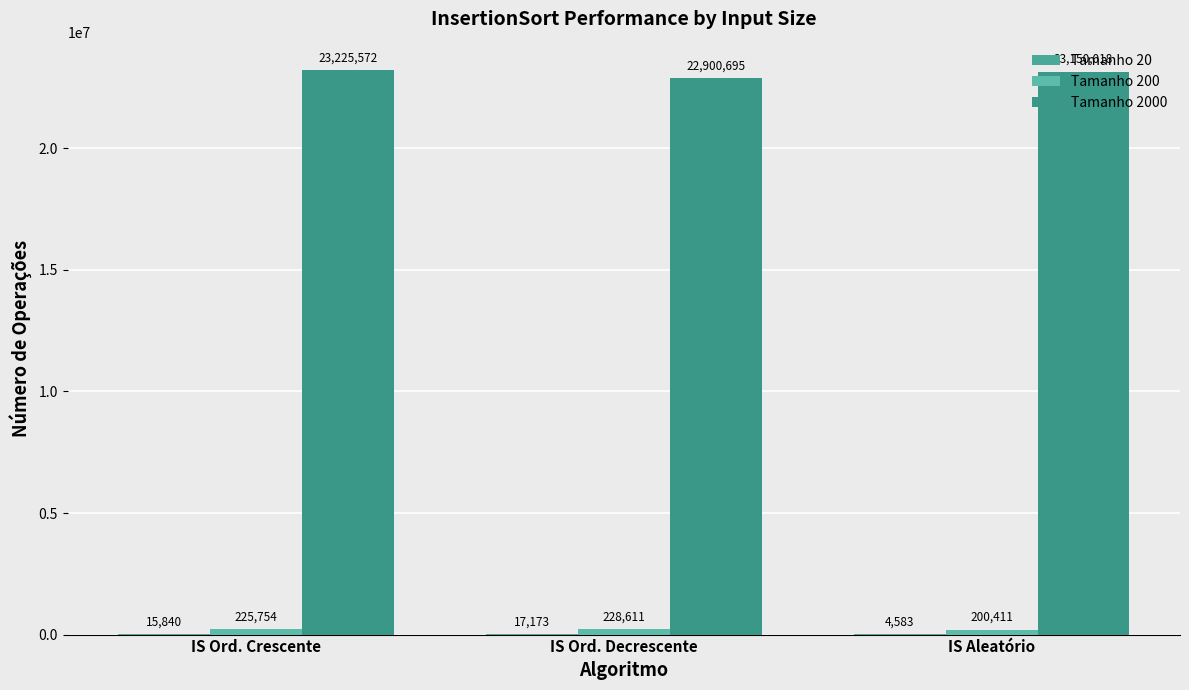

At which label does Tamanho 20 reach its peak?

IS Ord. Decrescente